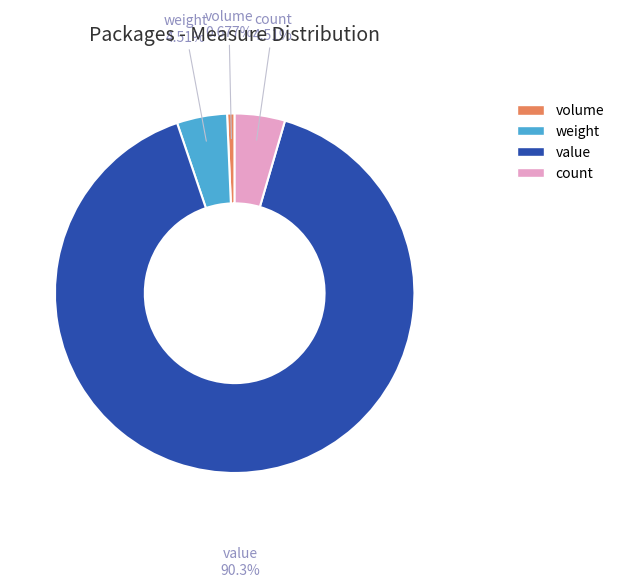

What percentage is the weight slice, to the nearest percent?

5%